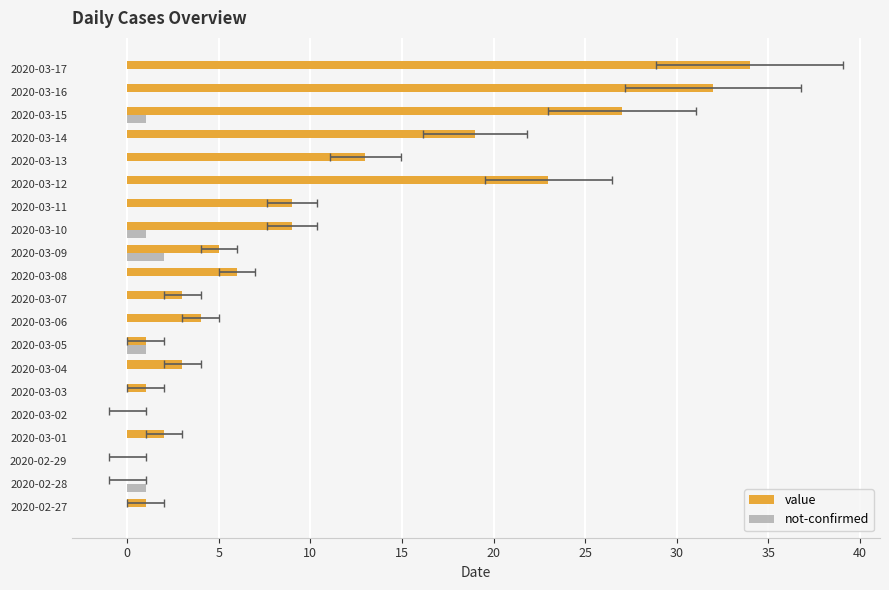

What is the difference between the not-confirmed values at 2020-02-28 and 2020-03-13?

1